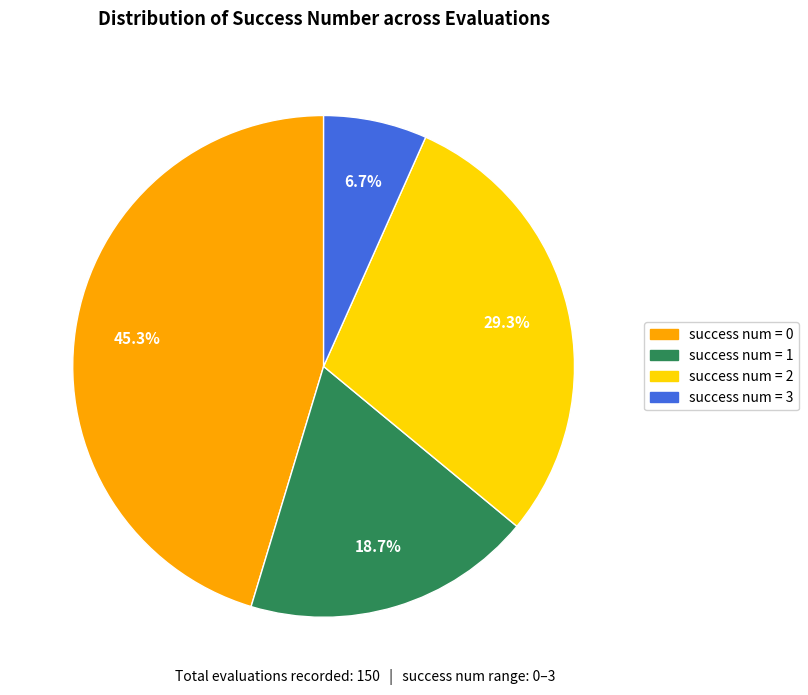

Between success num = 1 and success num = 3, which is larger?

success num = 1